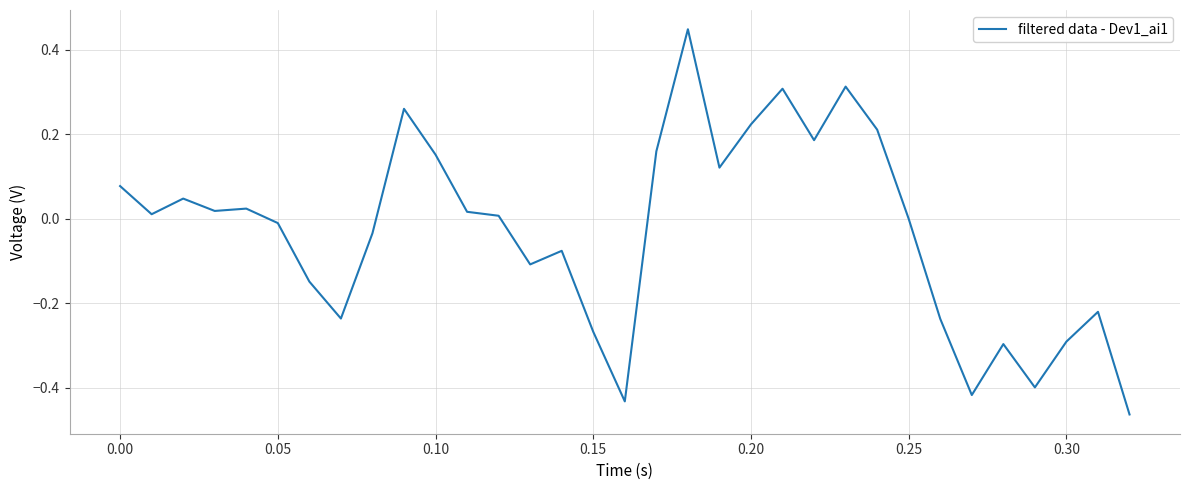

What is the value of the 20th point from the left?

0.1